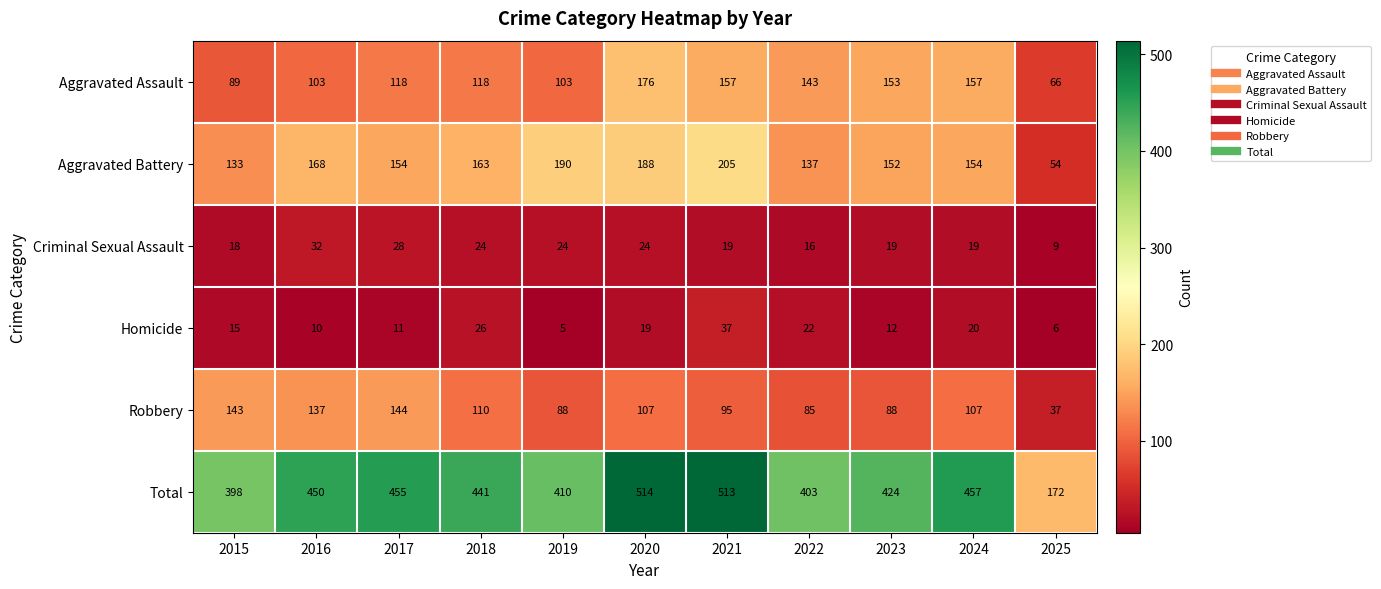

At how many categories does at least one series exceed 177?

10